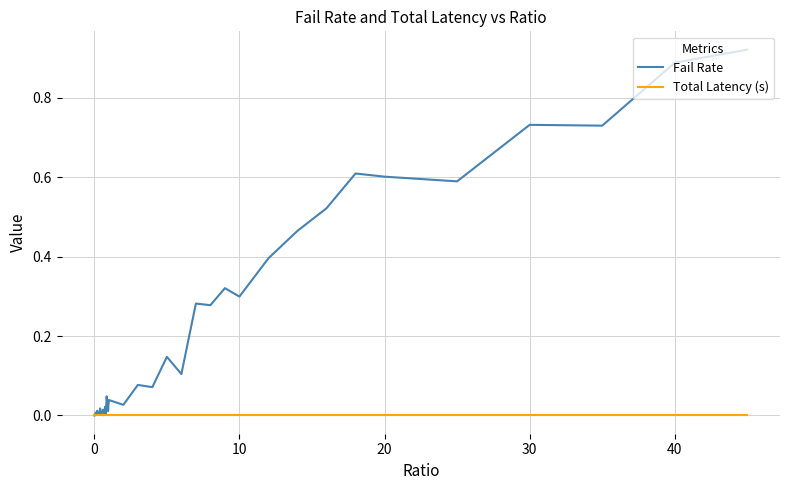

Rank the series by their maximum value, from highest to lowest.

Fail Rate, Total Latency (s)